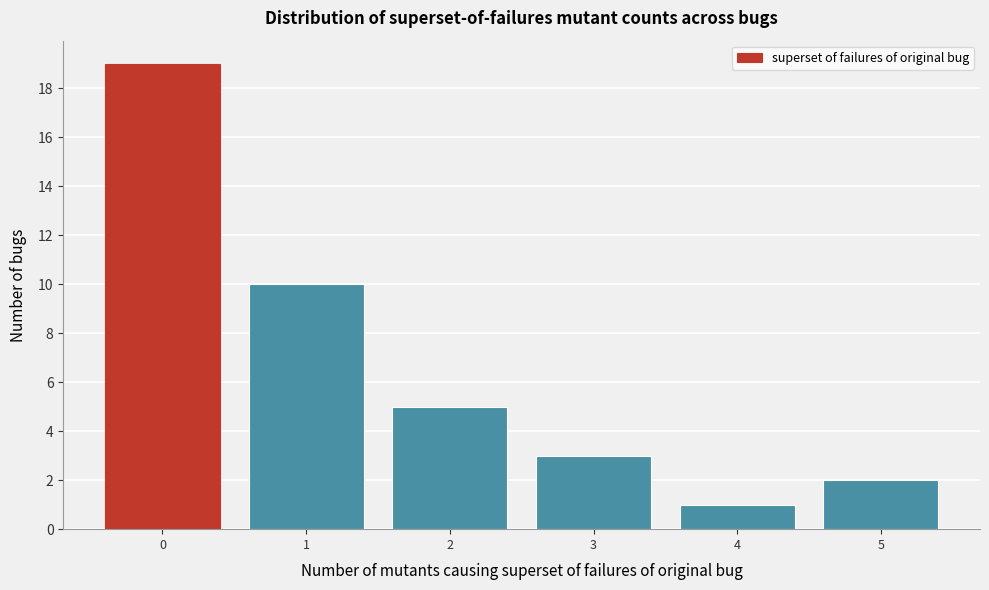

Which range on the x-axis has the tallest bar?

-0.5 to 0.5